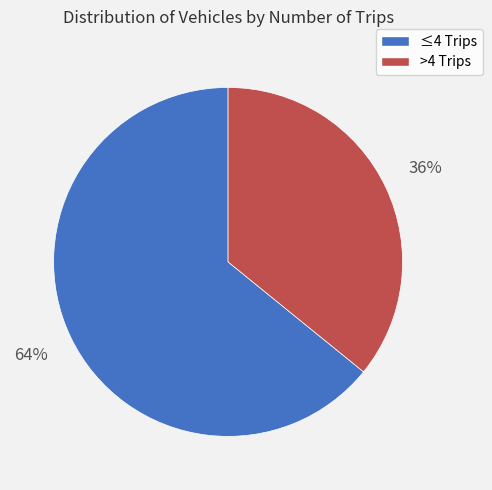

To the nearest percent, what is the difference between the largest and smallest slice percentages?

28%